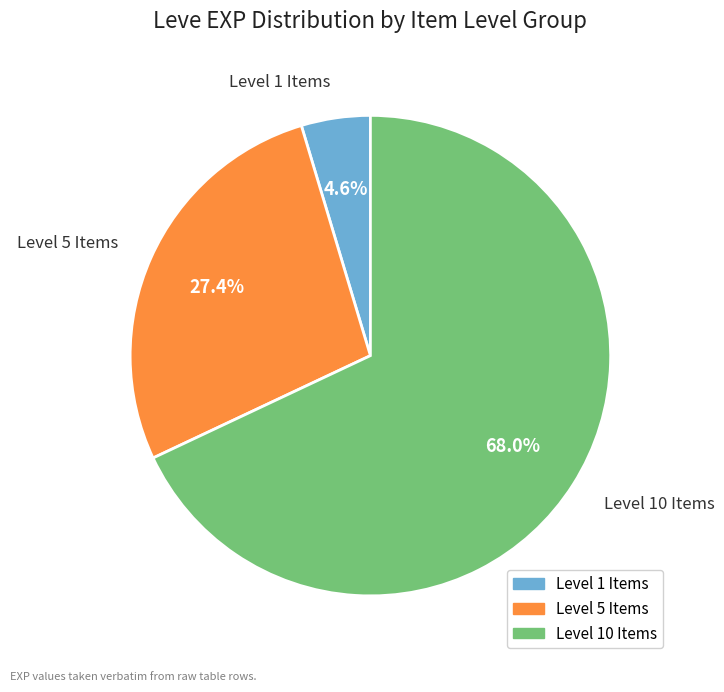

Rank the categories by value from lowest to highest.

Level 1 Items, Level 5 Items, Level 10 Items